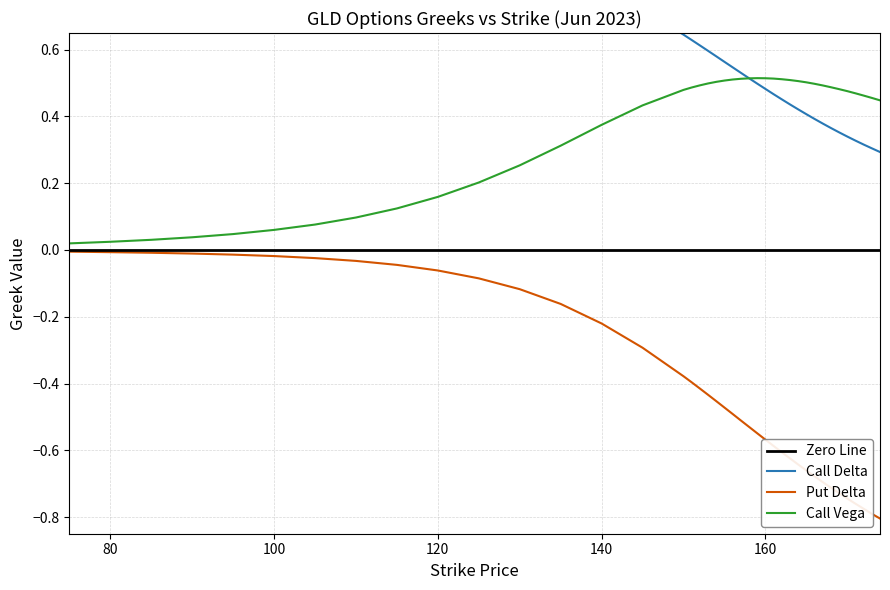

What is the difference between the maximum and minimum values in the Put Delta series?

0.8